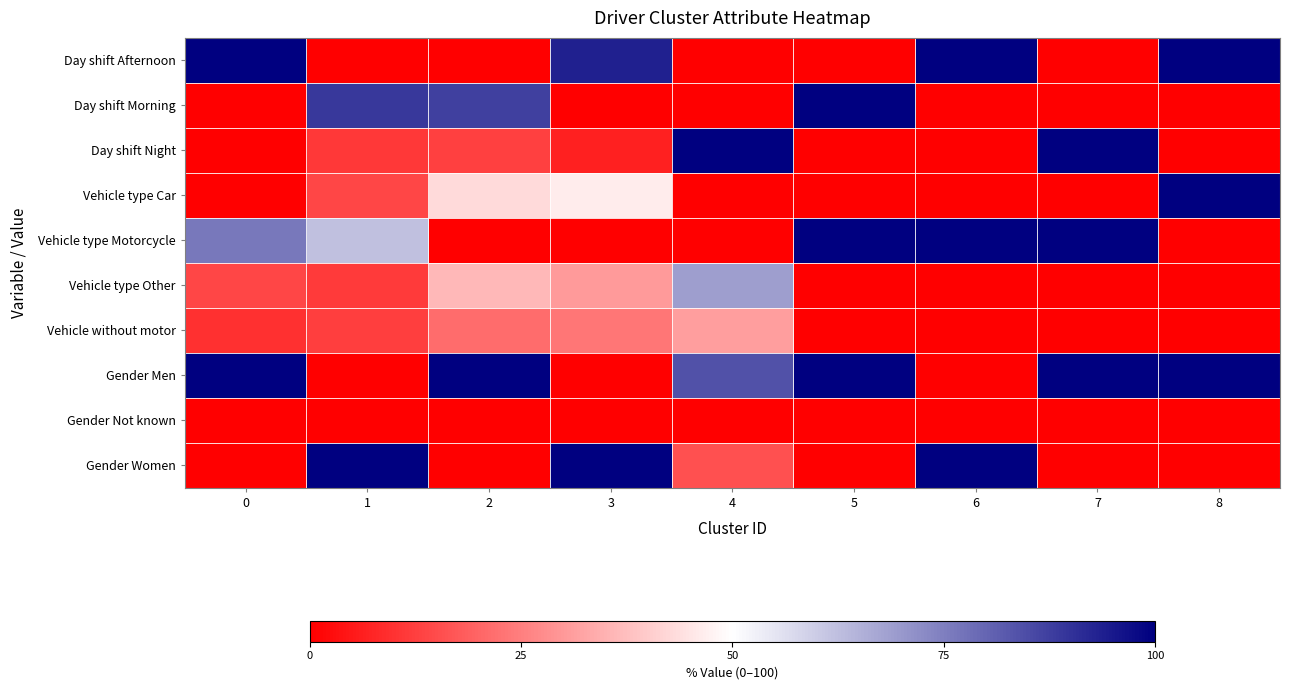

How many data points does each series have?

9